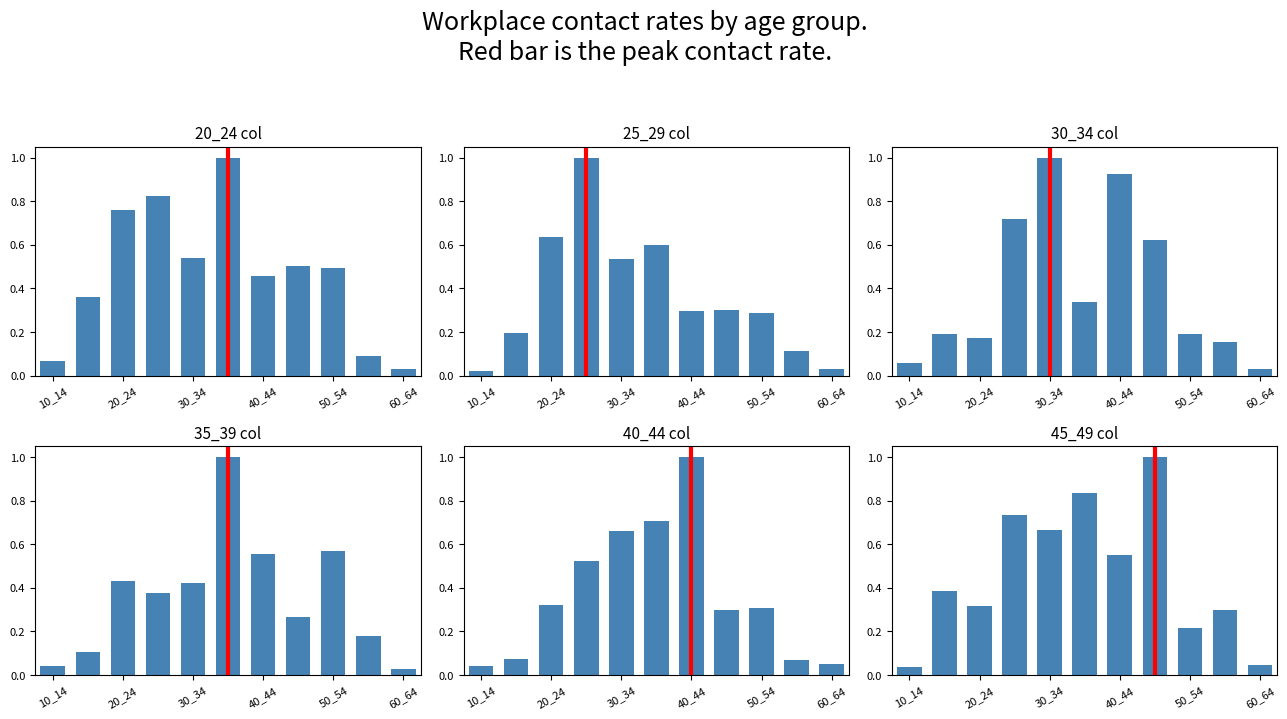

At which label does 45_49 reach its minimum?

10_14